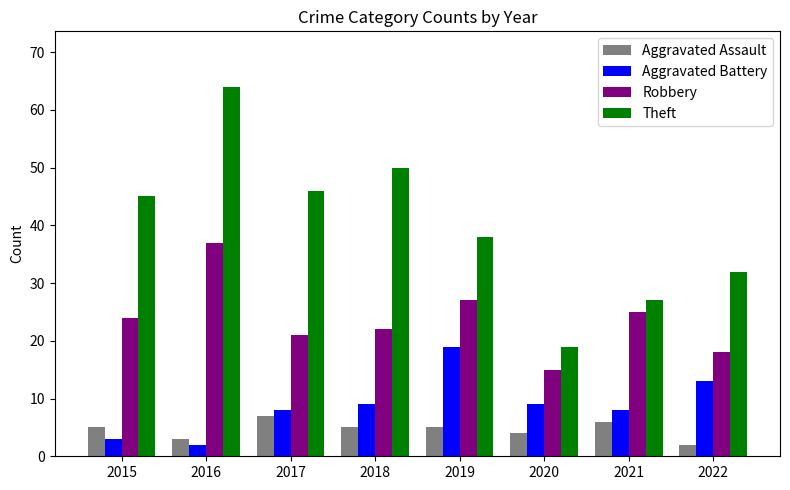

Which series has the largest range (max minus min)?

Theft